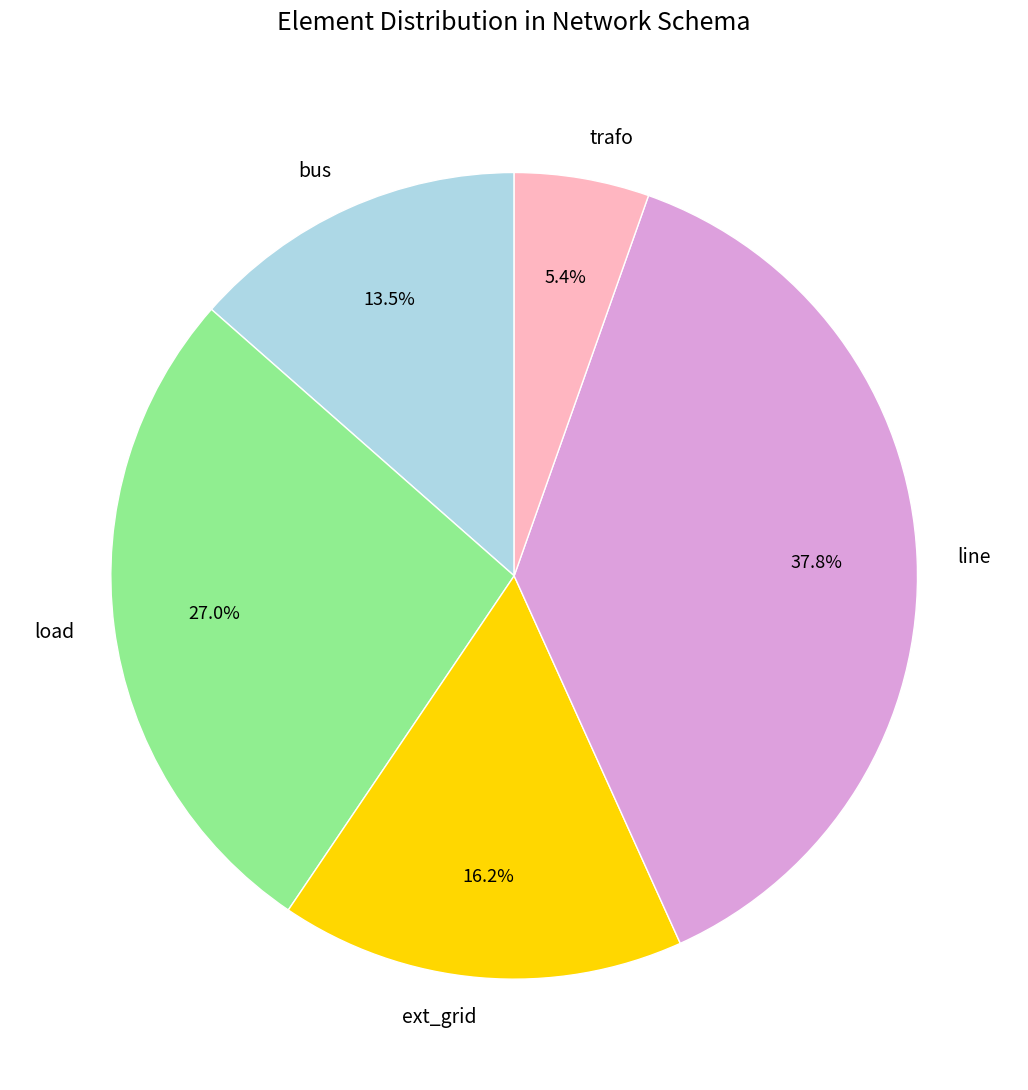

Approximately how many times larger is the value at ext_grid compared to load?

0.6